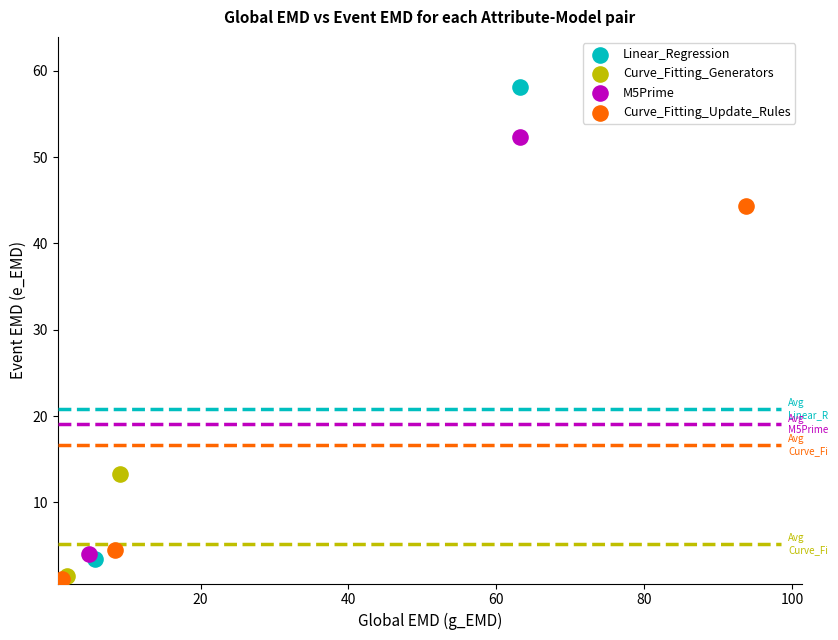

Which series has the widest spread of Y values?

Linear_Regression